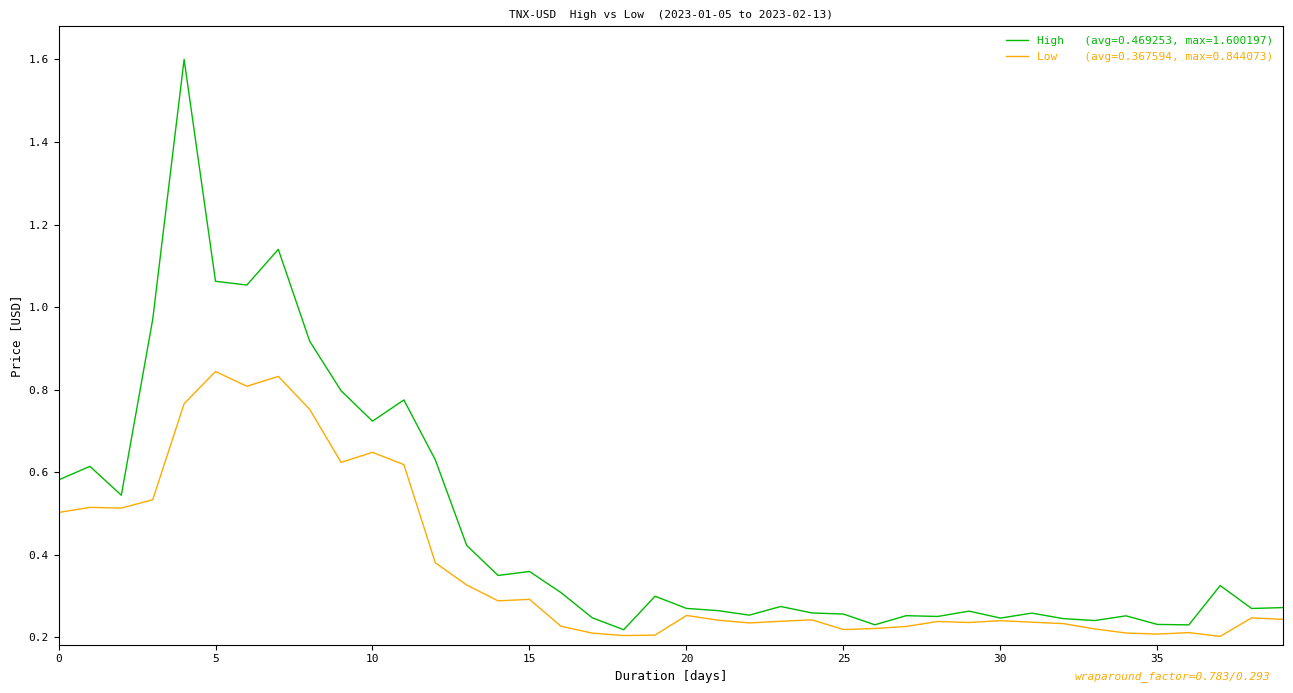

The value of High at 2023-01-14 is 0.2. True or false?

False